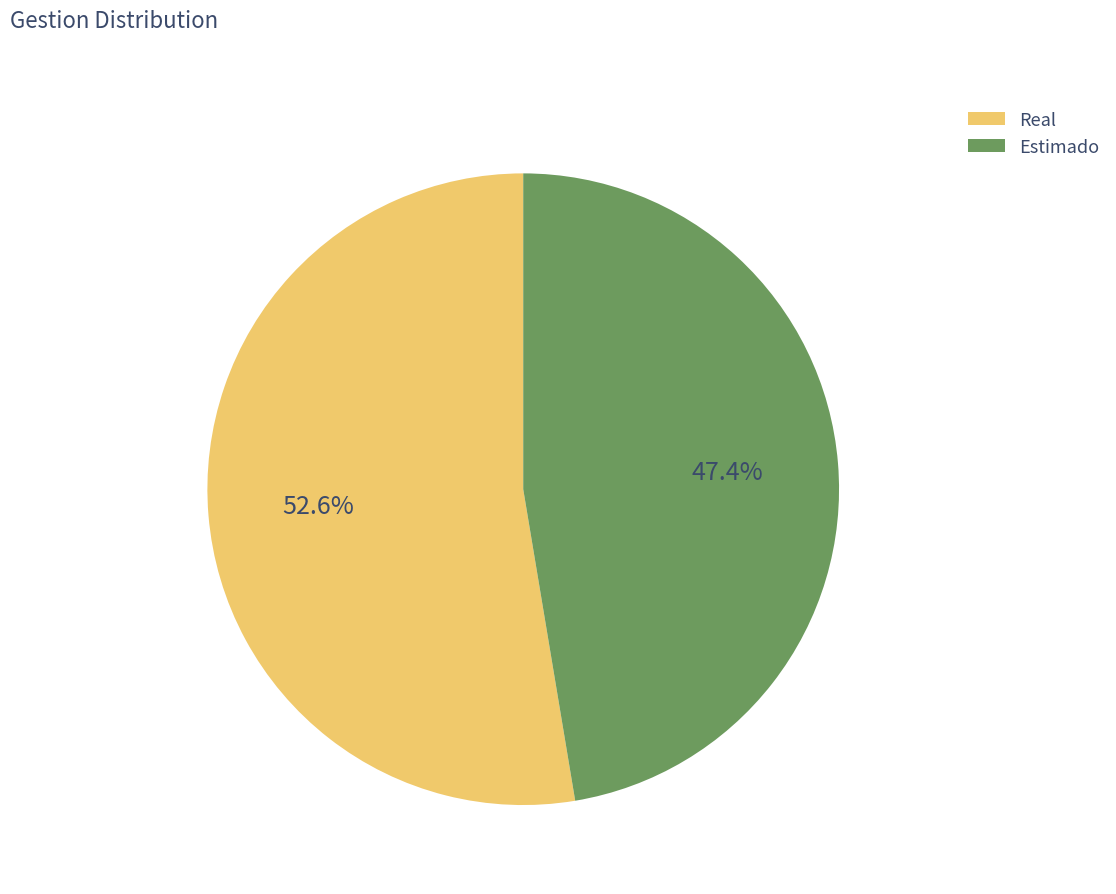

Rank the categories by value from highest to lowest.

Real, Estimado